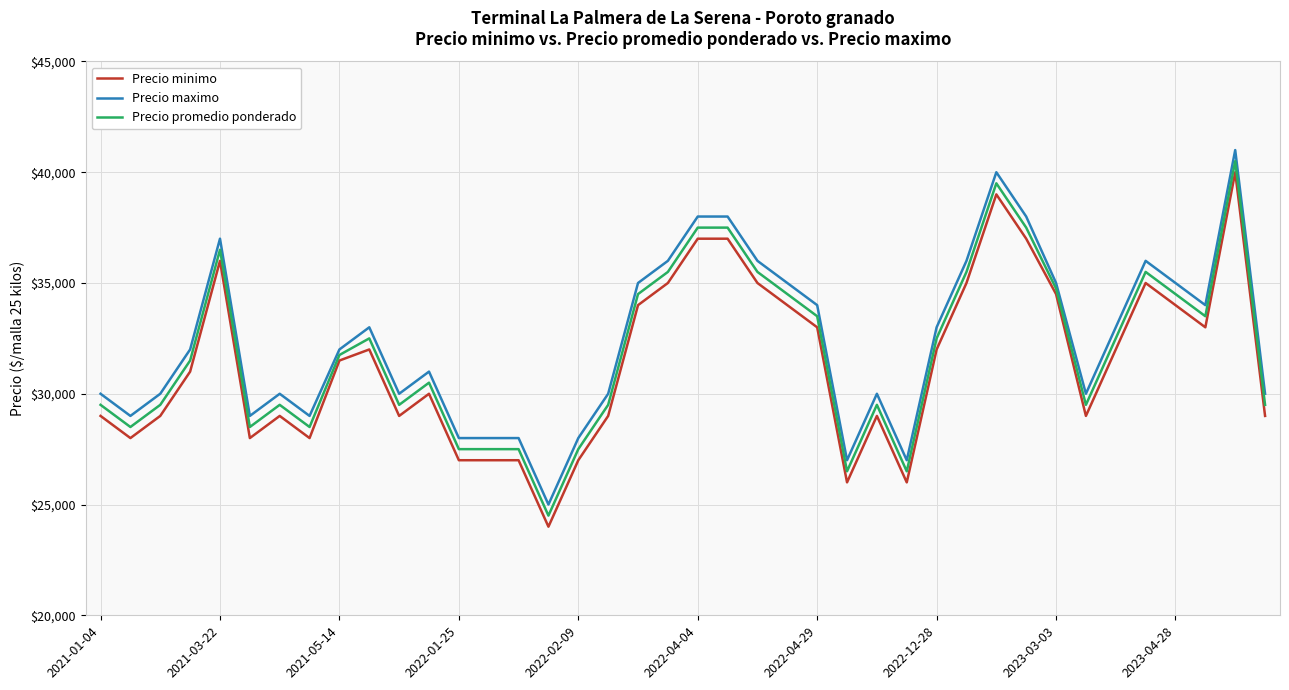

How many lines are shown in the chart?

3